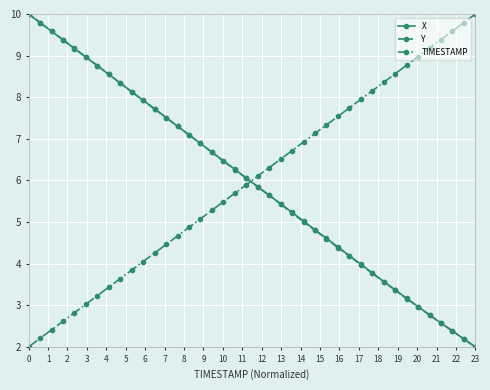

What is the value of the X point at the 24th from the left?

5.2